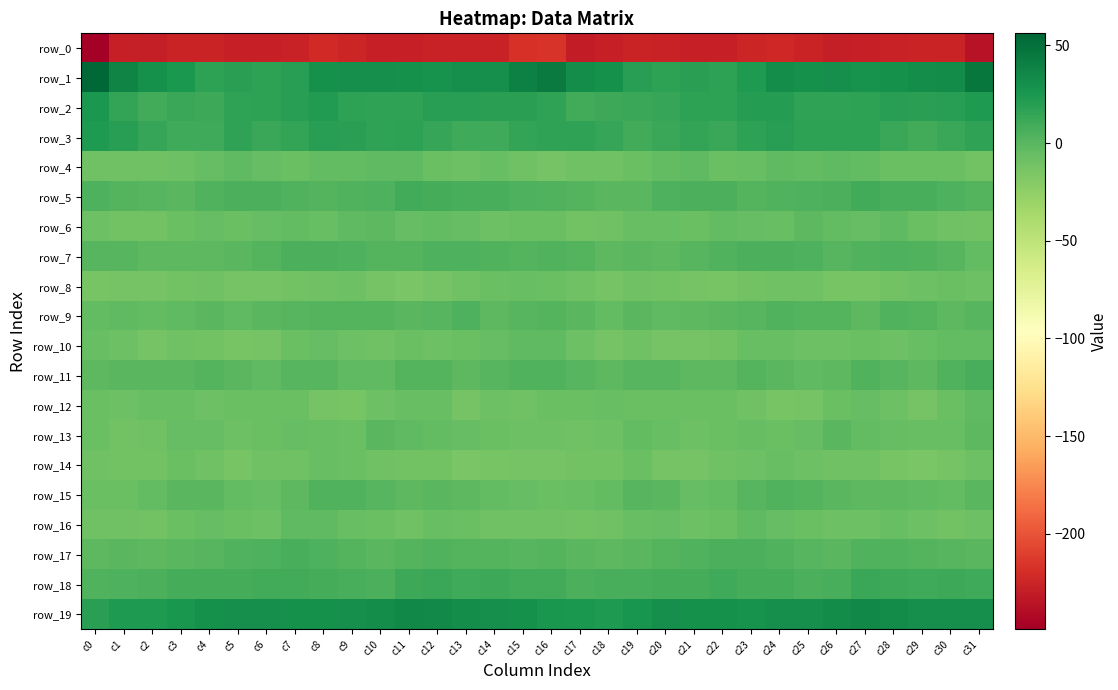

Which series changed the most between c2 and c23?

row_2